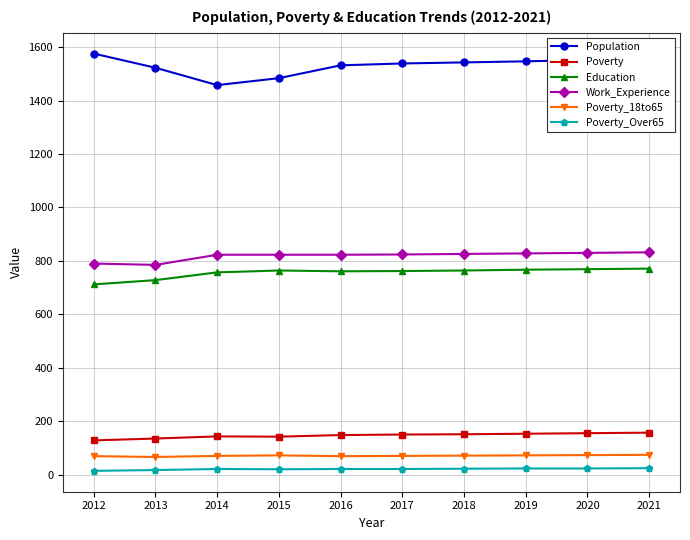

At which category does the chart reach its peak across all series?

2012